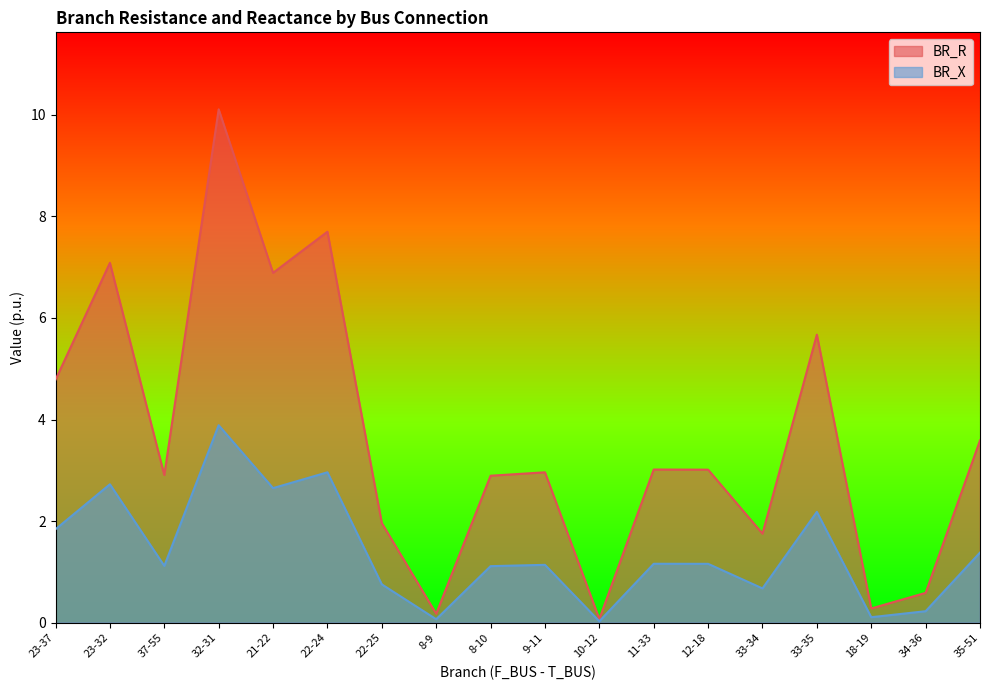

Does the chart have visible grid lines?

No